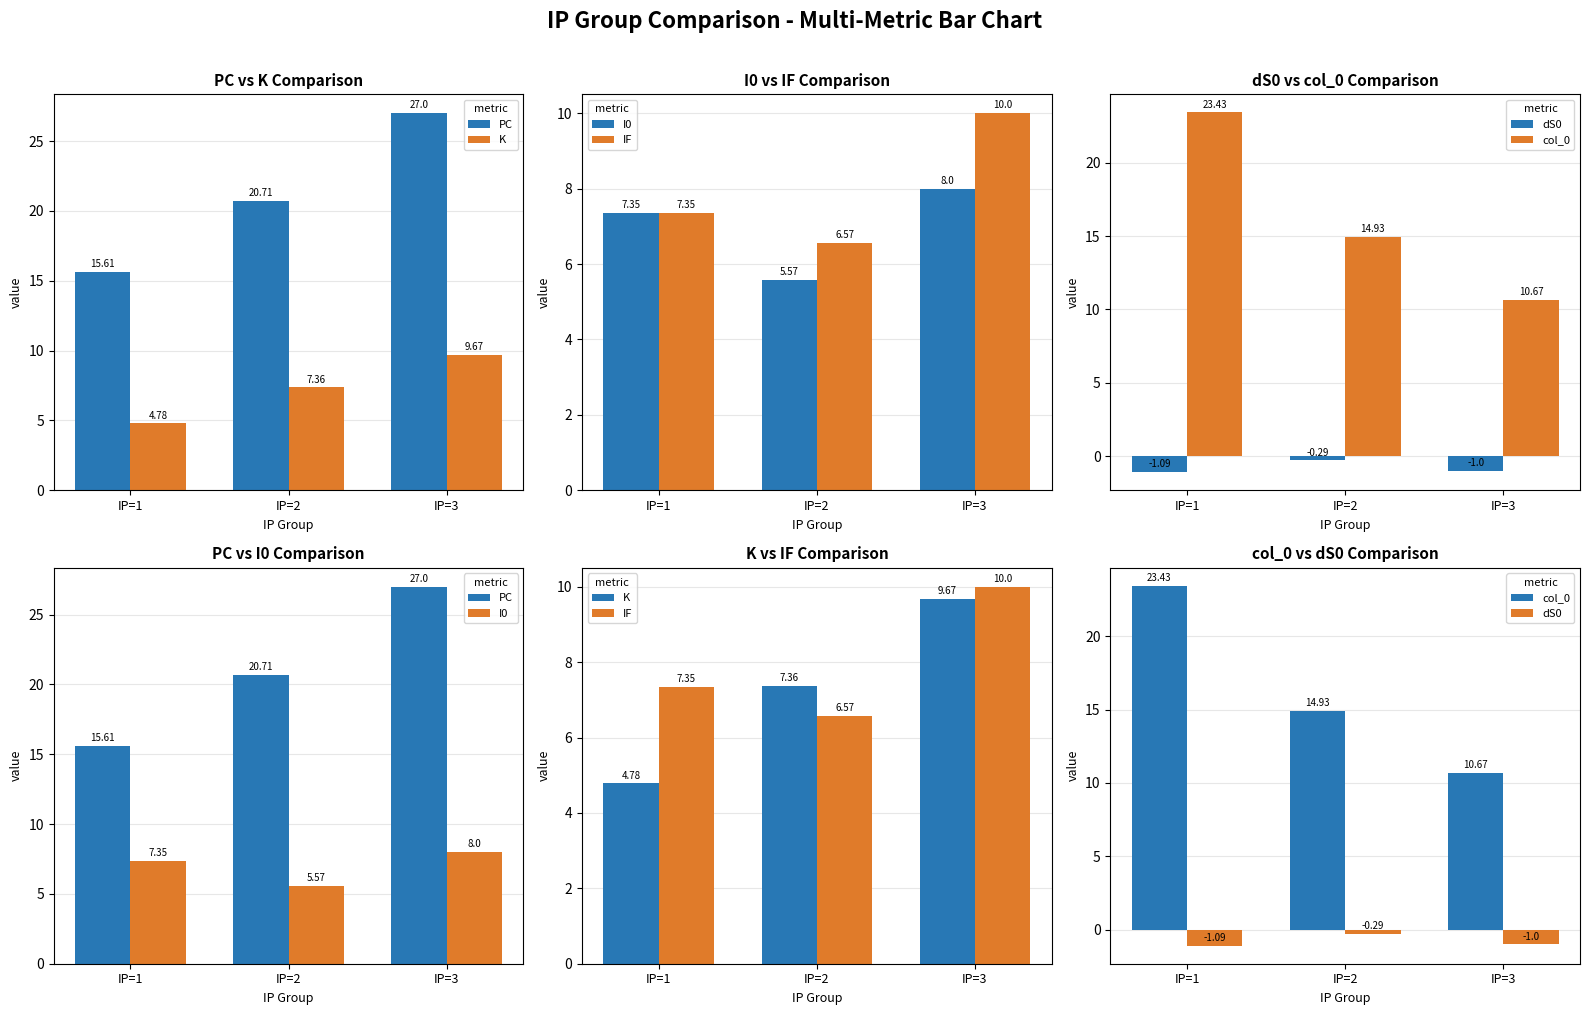

Count the IF values in the range 6 to 10.

3